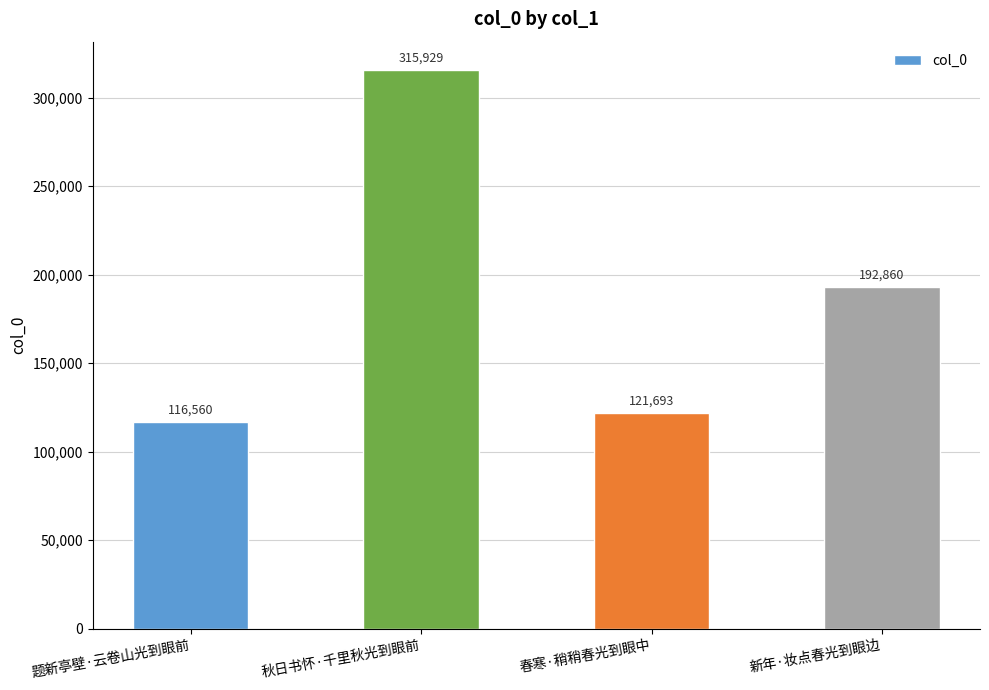

What is the minimum value shown in the chart?

116560